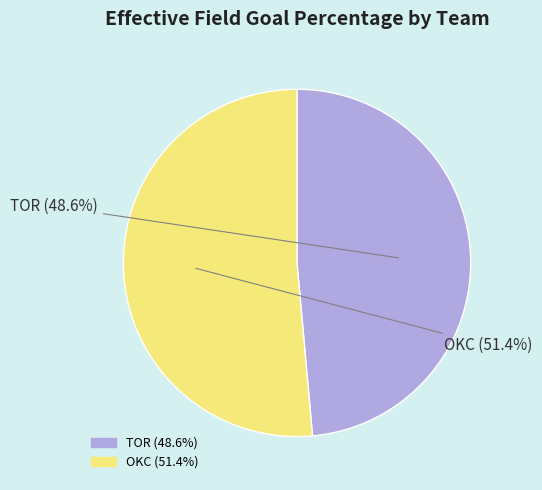

Rank the categories by value from lowest to highest.

TOR, OKC